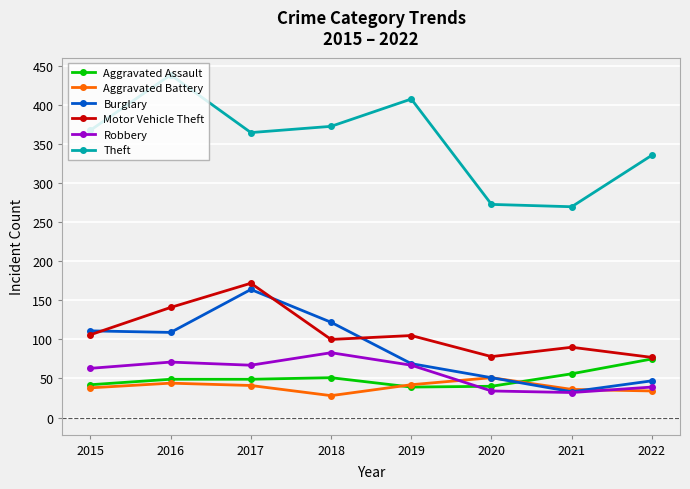

Where is the first local minimum for Motor Vehicle Theft?

2018